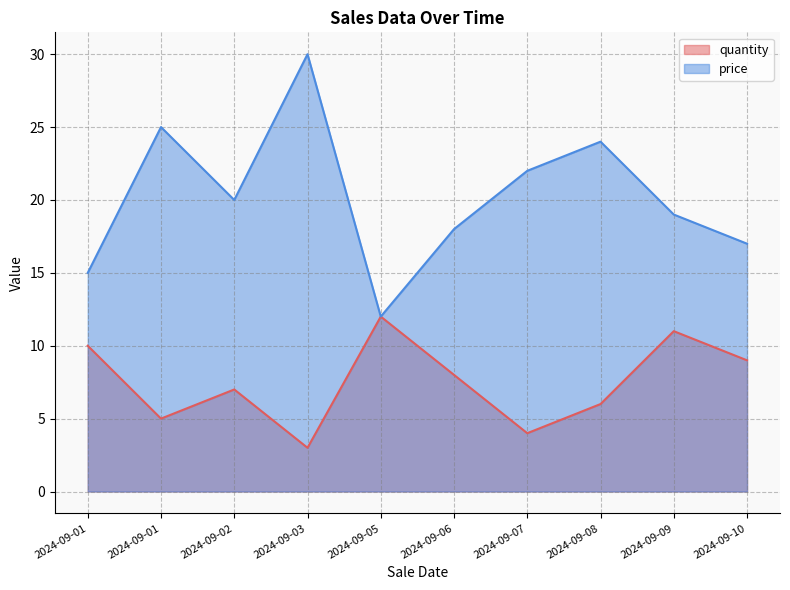

At which category does quantity reach its first local valley?

2024-09-01